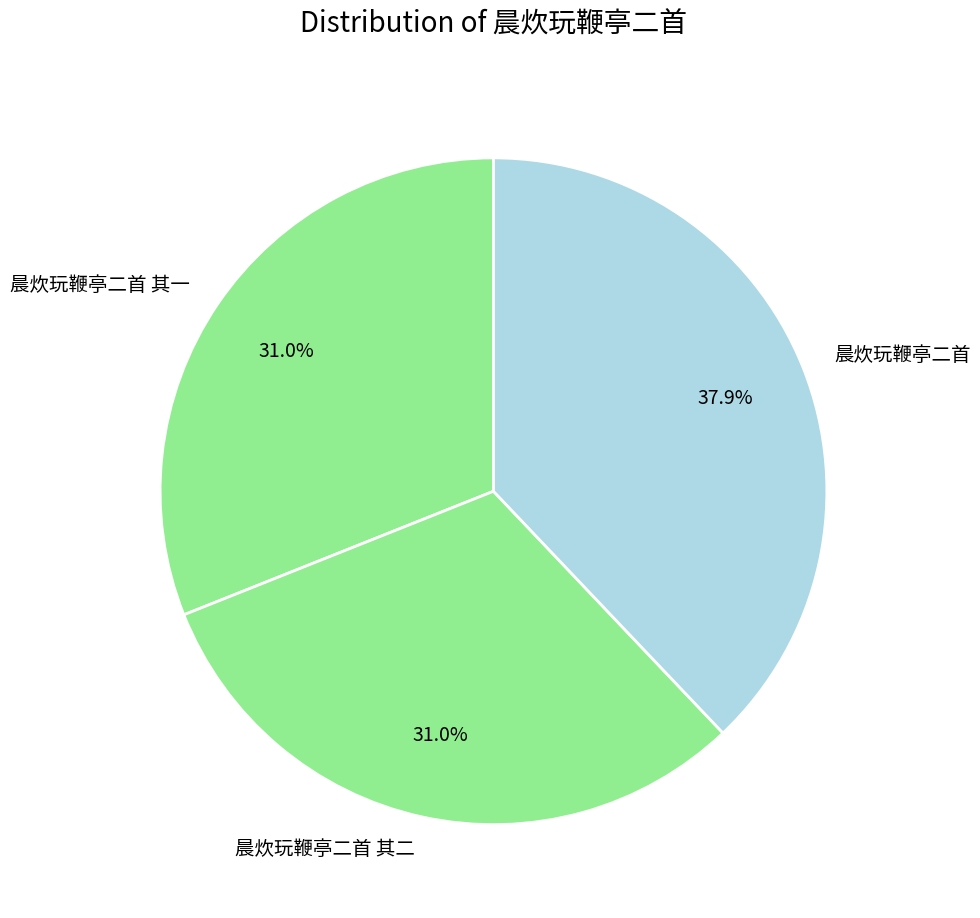

To the nearest percent, what is the combined percentage of 晨炊玩鞭亭二首 and 晨炊玩鞭亭二首 其二?

69%